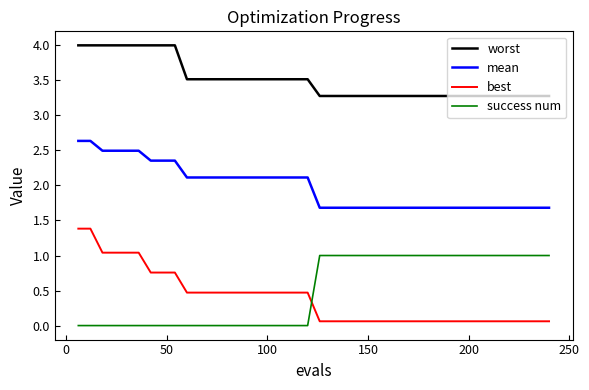

Does the chart display data point markers on the line(s)?

No